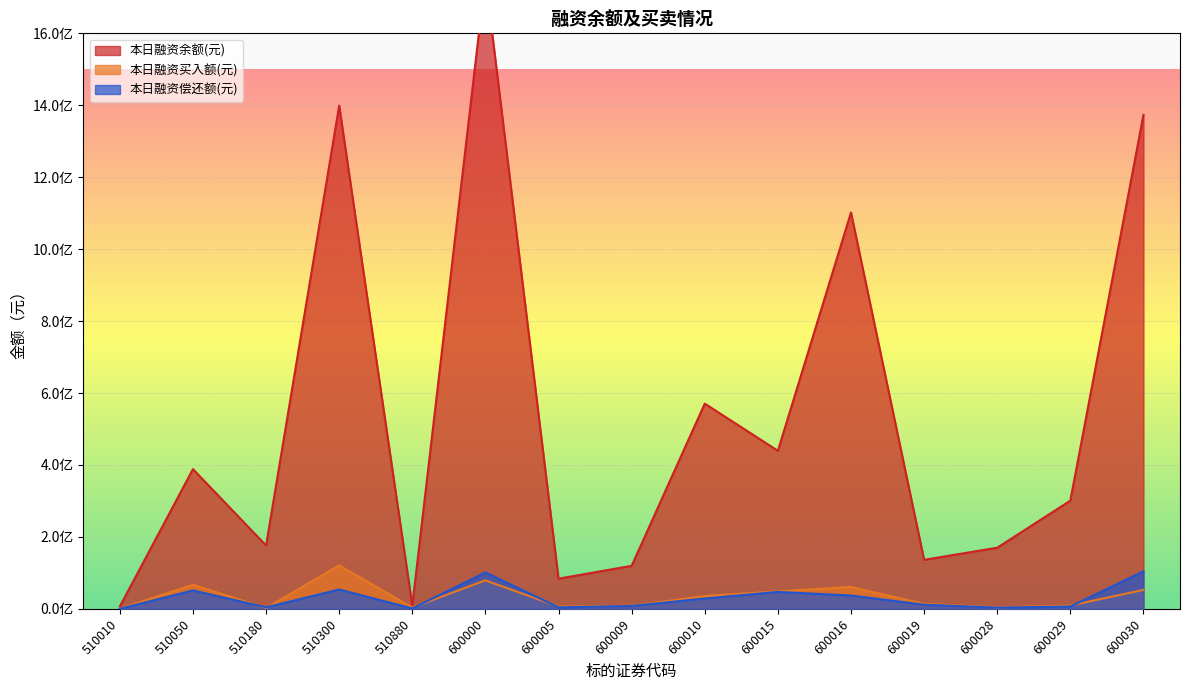

In 本日融资买入额(元), how many points are higher than both neighbors (excluding endpoints)?

4